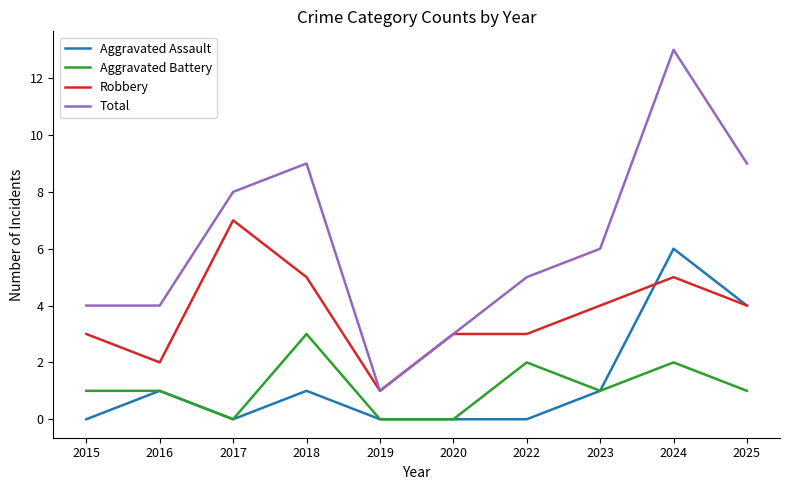

Reading right to left, what are all the values shown in this chart?

Aggravated Assault: 2025=4	2024=6	2023=1	2022=0	2020=0	2019=0	2018=1	2017=0	2016=1	2015=0
Aggravated Battery: 2025=1	2024=2	2023=1	2022=2	2020=0	2019=0	2018=3	2017=0	2016=1	2015=1
Robbery: 2025=4	2024=5	2023=4	2022=3	2020=3	2019=1	2018=5	2017=7	2016=2	2015=3
Total: 2025=9	2024=13	2023=6	2022=5	2020=3	2019=1	2018=9	2017=8	2016=4	2015=4